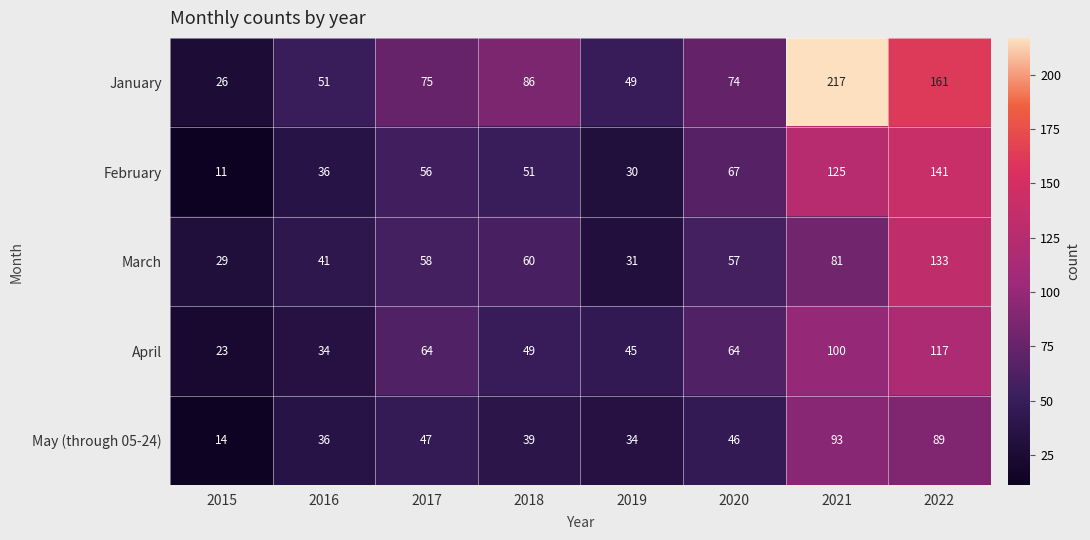

Read the May (through 05-24) value at 2015, to the nearest 5.

15